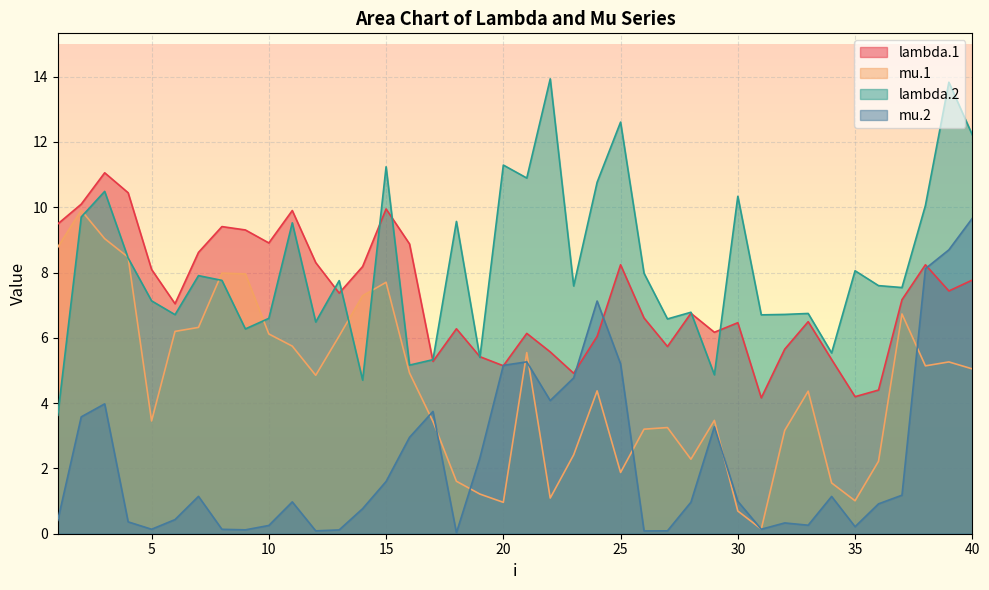

What is the approximate value of lambda.1 at 5?

8.1